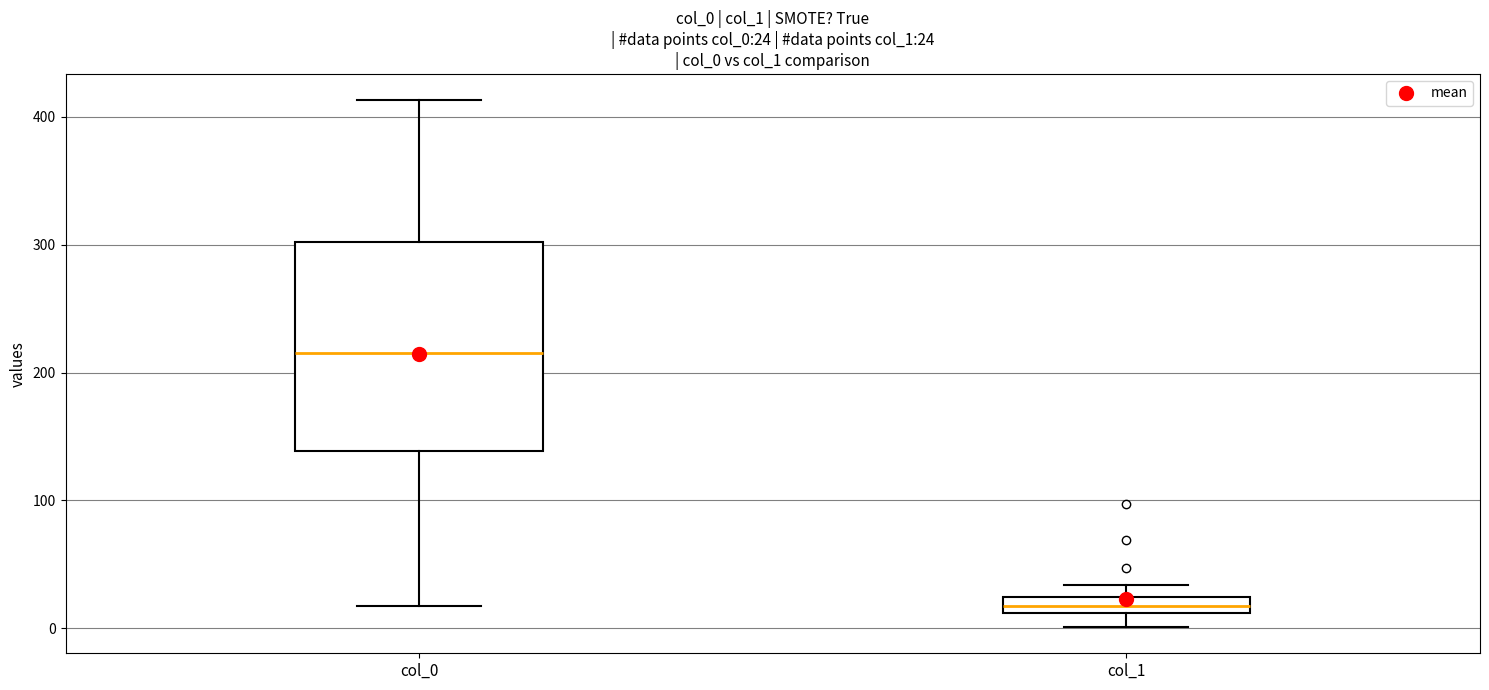

Which box's median line is the lowest?

col_1